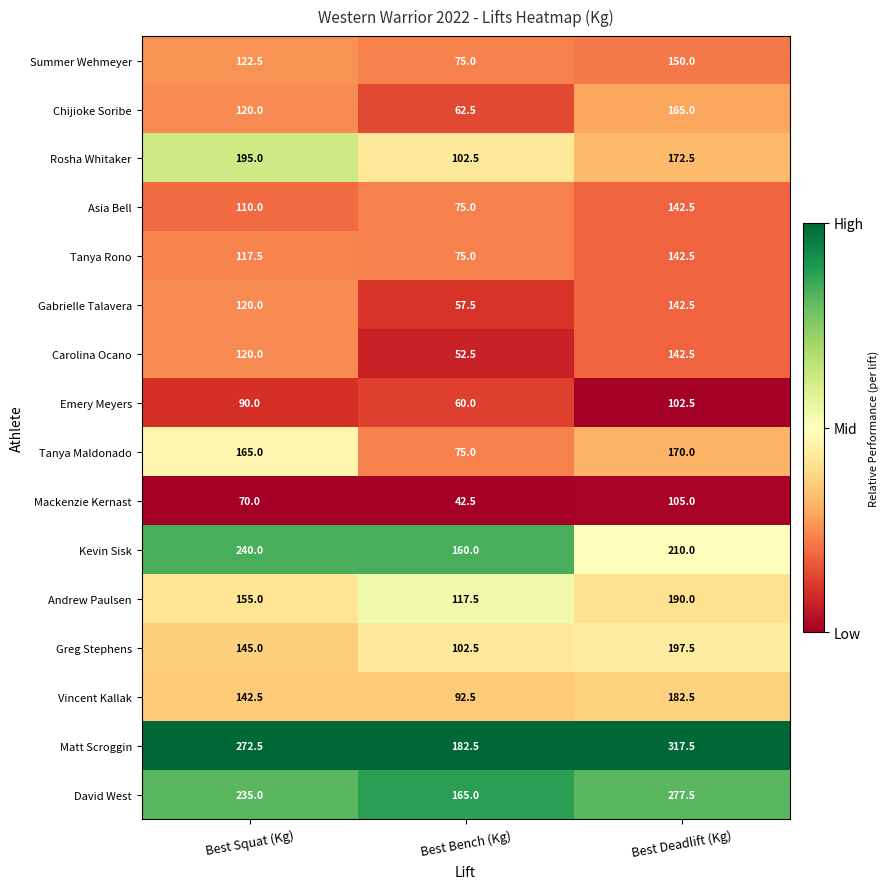

Which category has the lowest value across all series?

Best Bench (Kg)